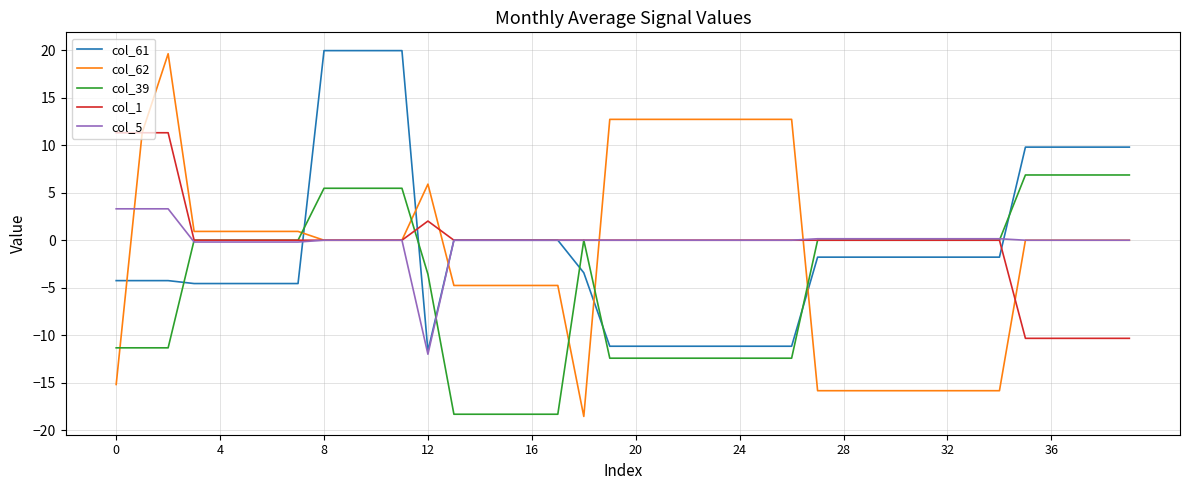

Which series has the widest spread of values?

col_62